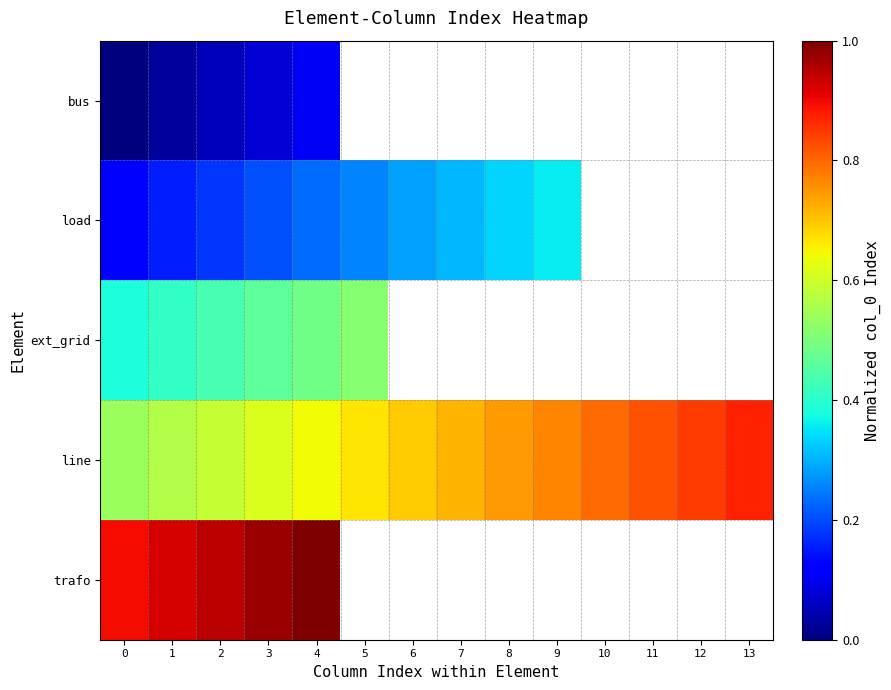

Which series has the largest total across all categories?

line